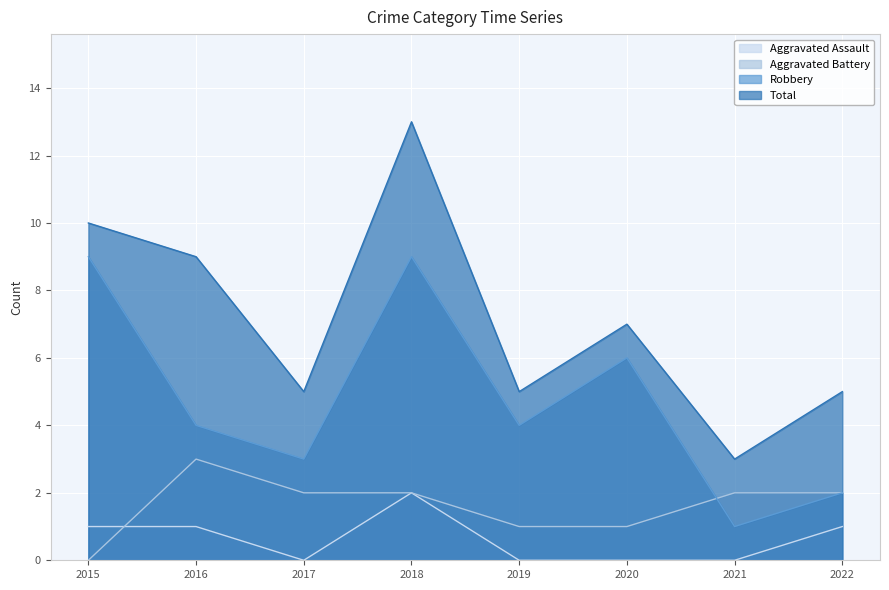

At which label does Total first exceed 7?

2015